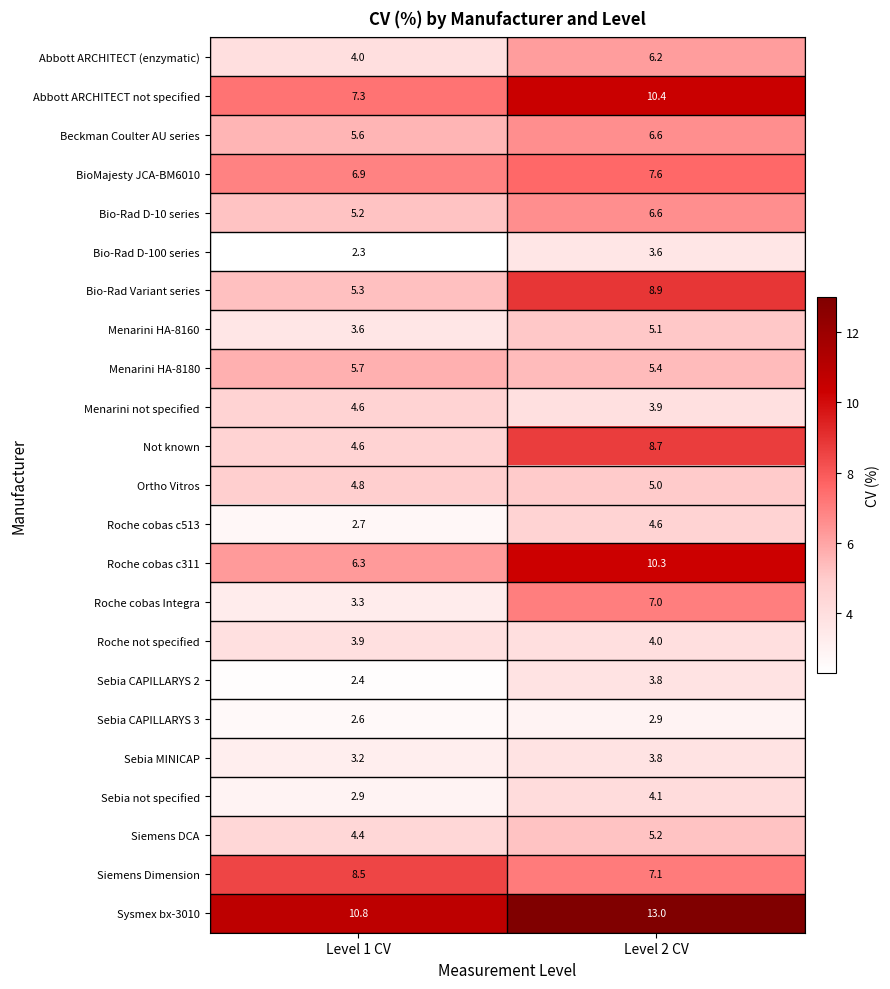

What is the sum of all Siemens Dimension values?

15.6